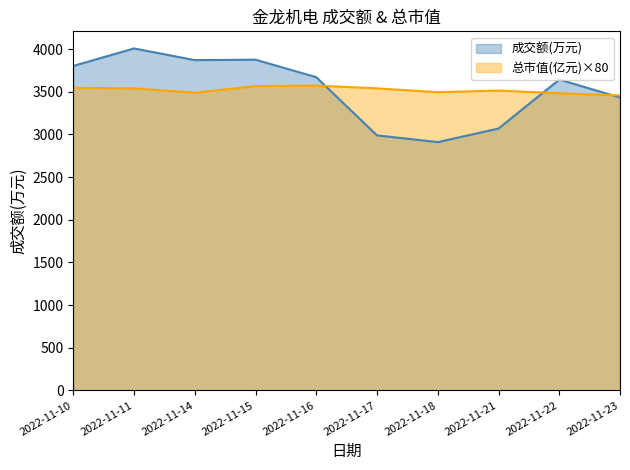

What is the sum of the 成交额(万元) values at 2022-11-17 and 2022-11-11?

6997.0